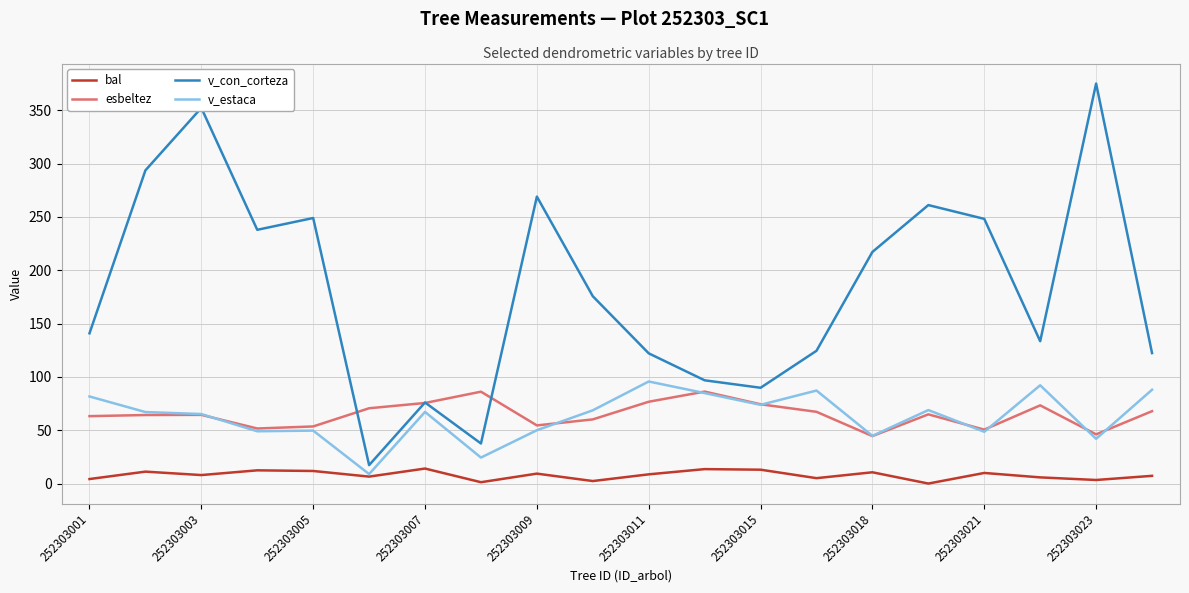

What is the maximum value for bal?

14.1